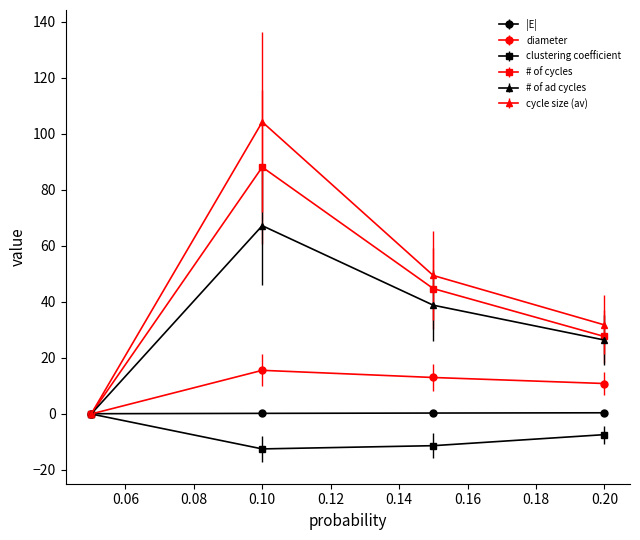

What is the maximum value shown in the chart?

104.3